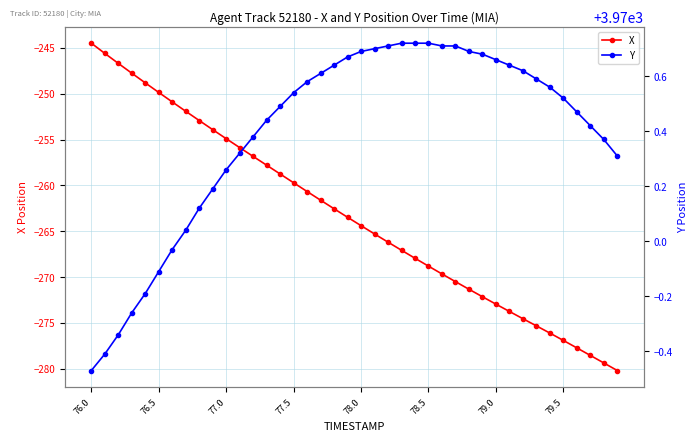

Where does the X series first go above -263?

76.0